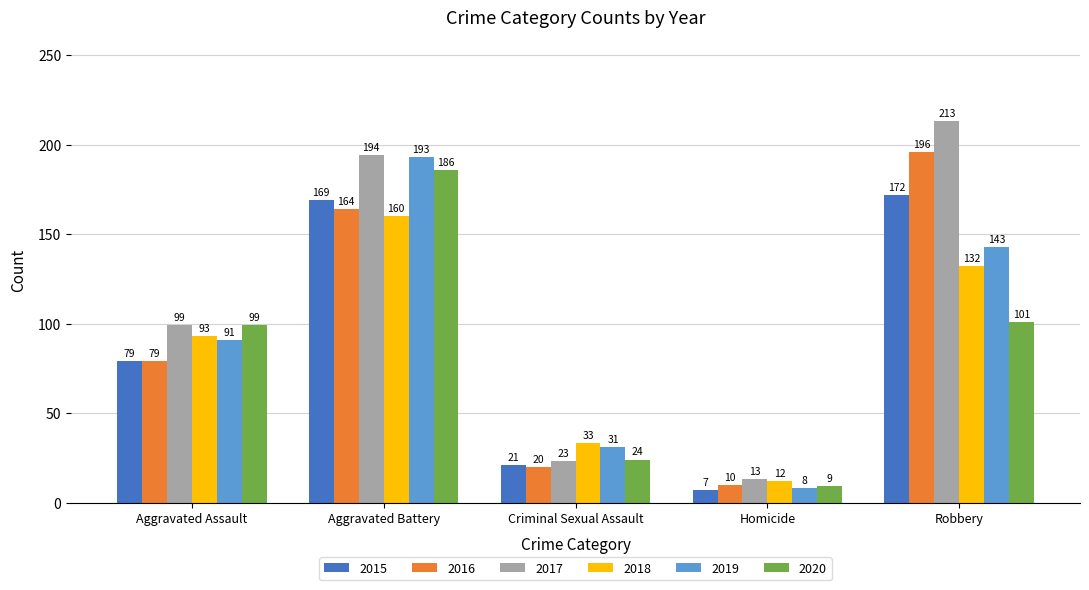

How many groups of bars are there?

5